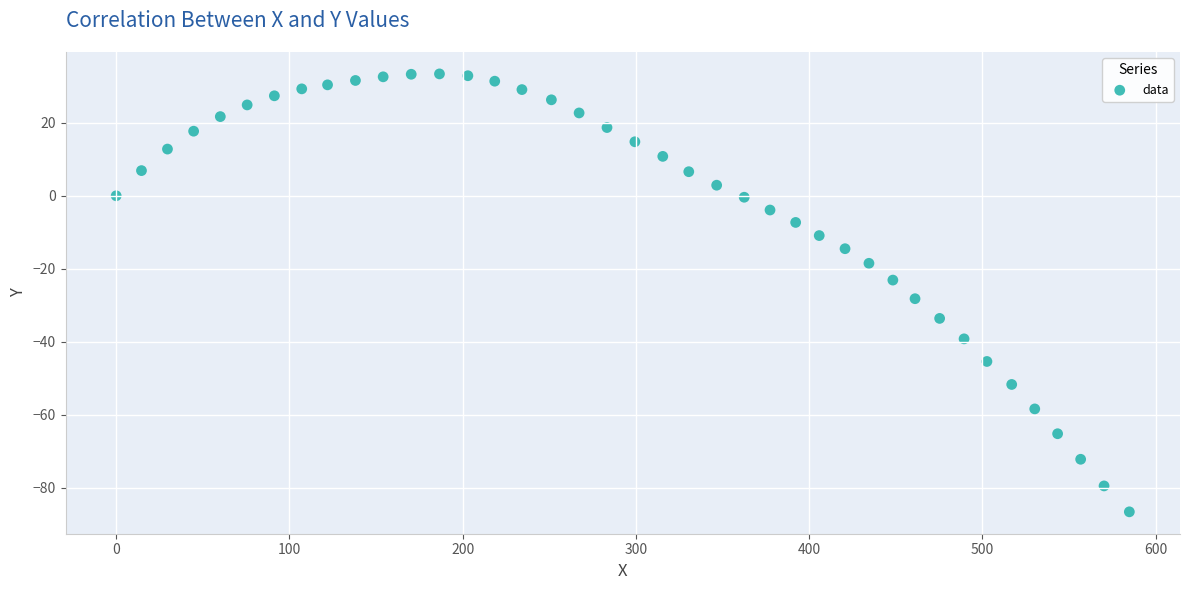

What is the range of X values (max minus min)?

584.8